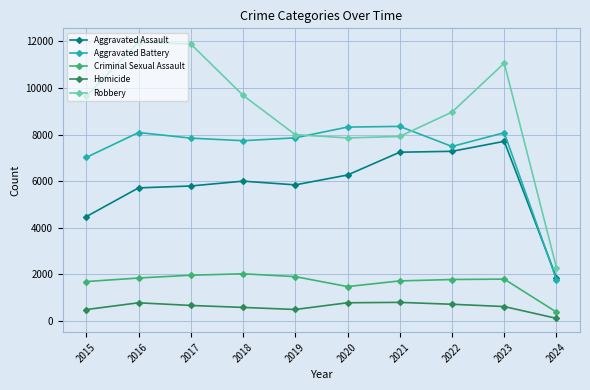

At which label does Aggravated Battery reach its minimum?

2024